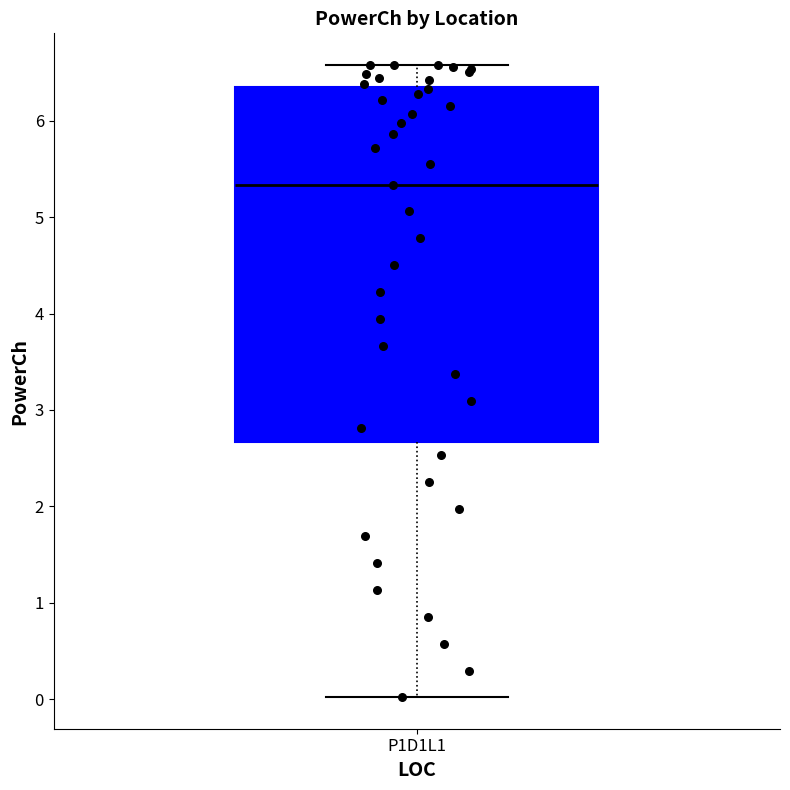

Transcribe this box plot: give where the median line is, the range the box spans, and where the two whiskers end, as read against the y-axis. The values are not printed on the chart, so give them approximately, as read against the axis.

median 5.3, box 2.7 to 6.4, whiskers 0.0 to 6.6